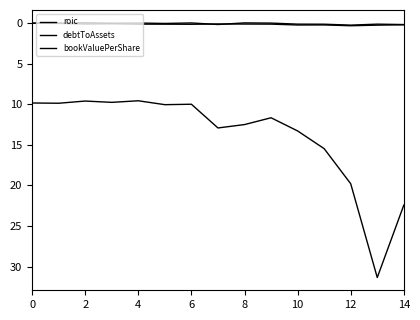

Does the chart display data point markers on the line(s)?

No